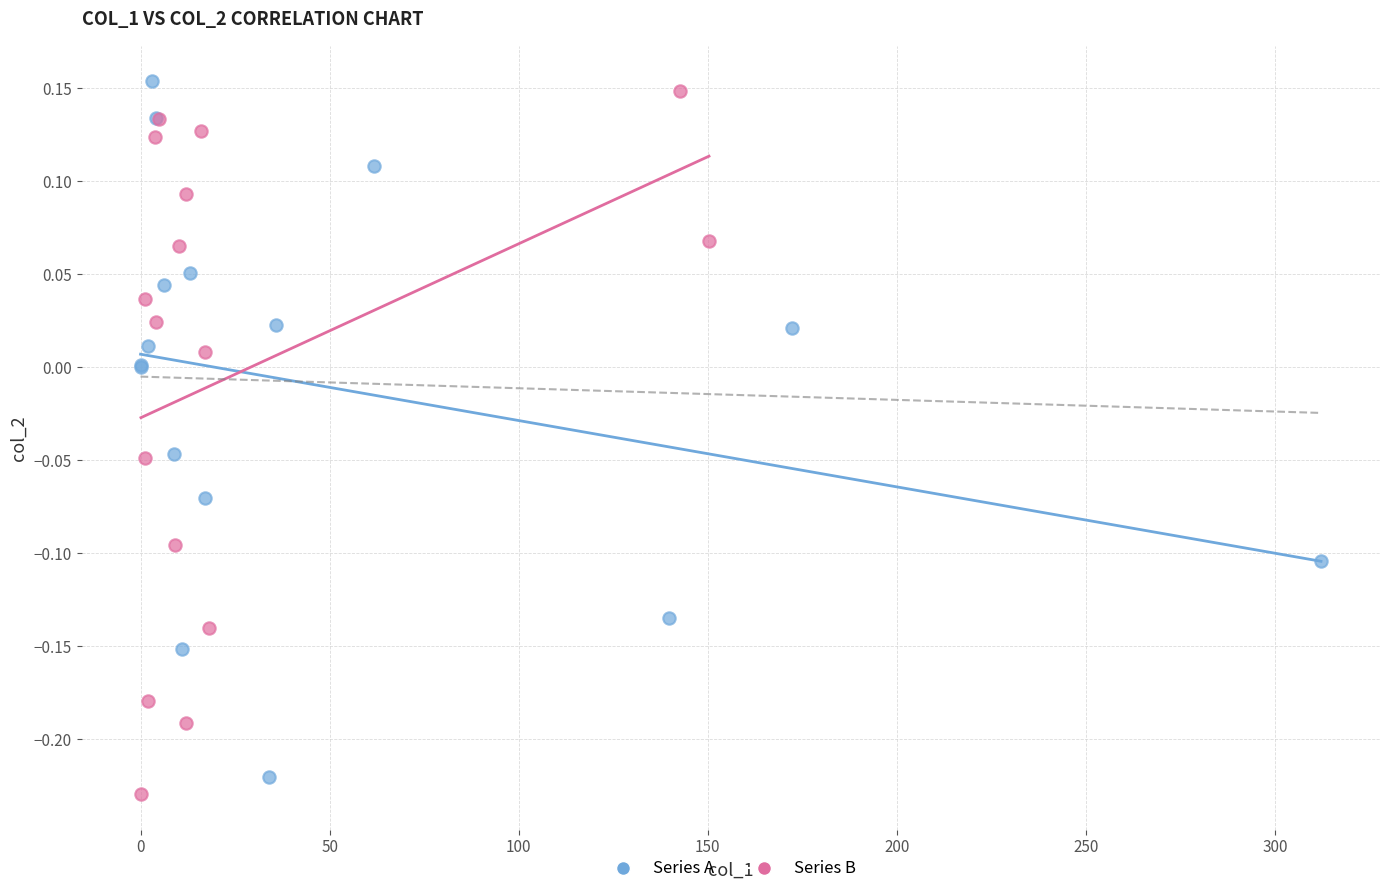

Which series reaches the maximum Y coordinate?

Series A